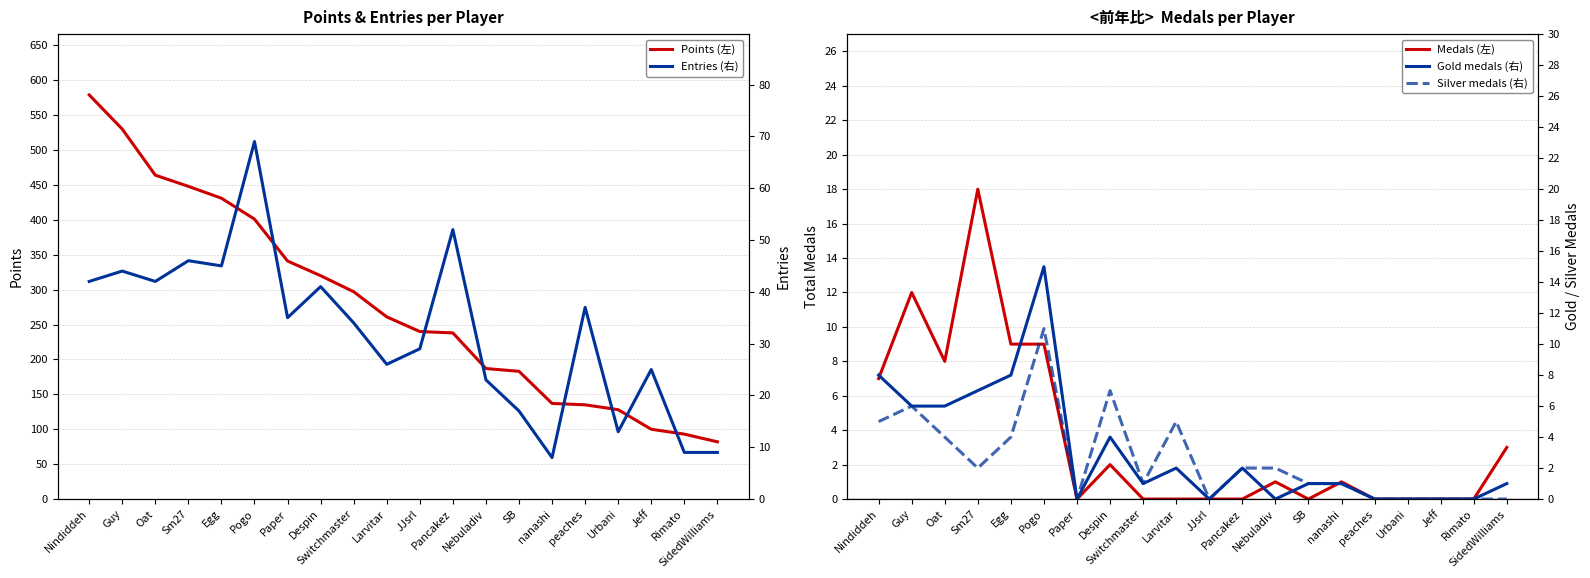

The value of Silver medals (右) at Sm27 is 1. True or false?

False